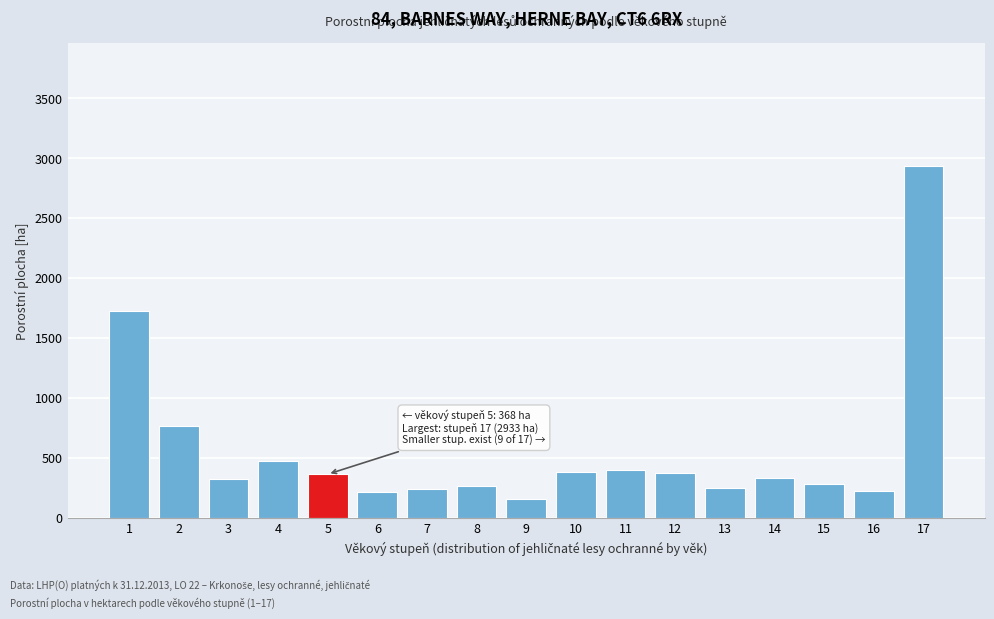

What is the maximum value shown in the chart?

2932.6